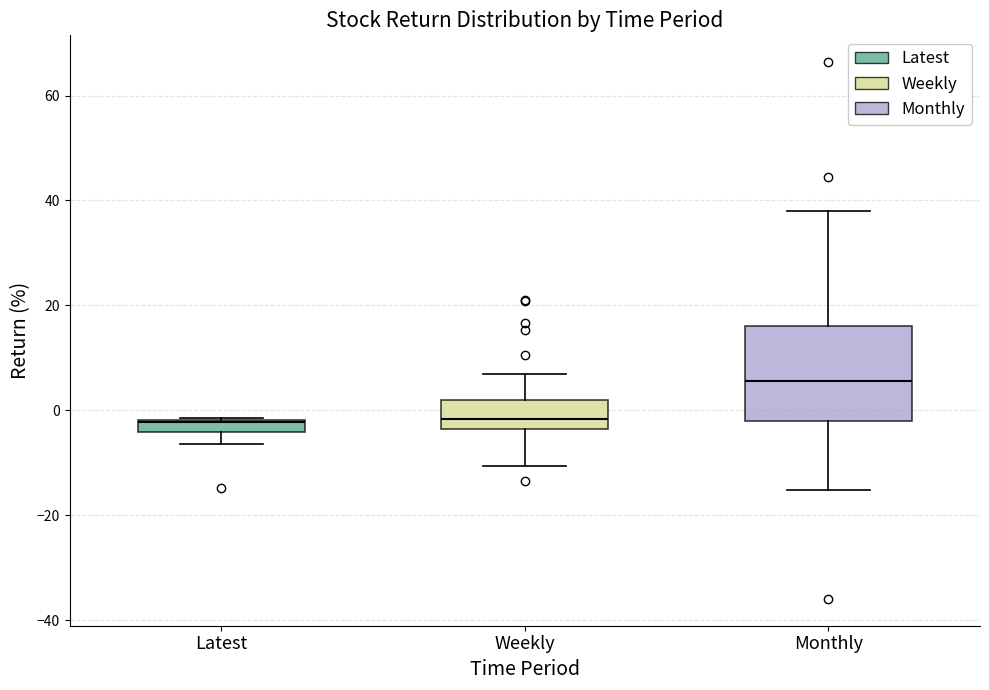

Which box is the tallest, from its lower edge to its upper edge?

Monthly